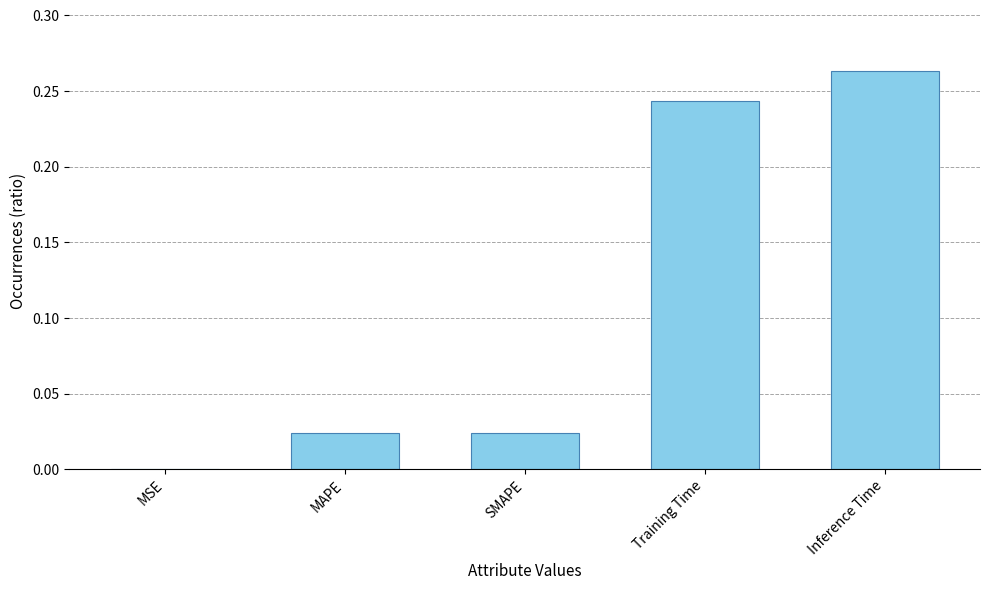

The value at MSE is 0.0. True or false?

True